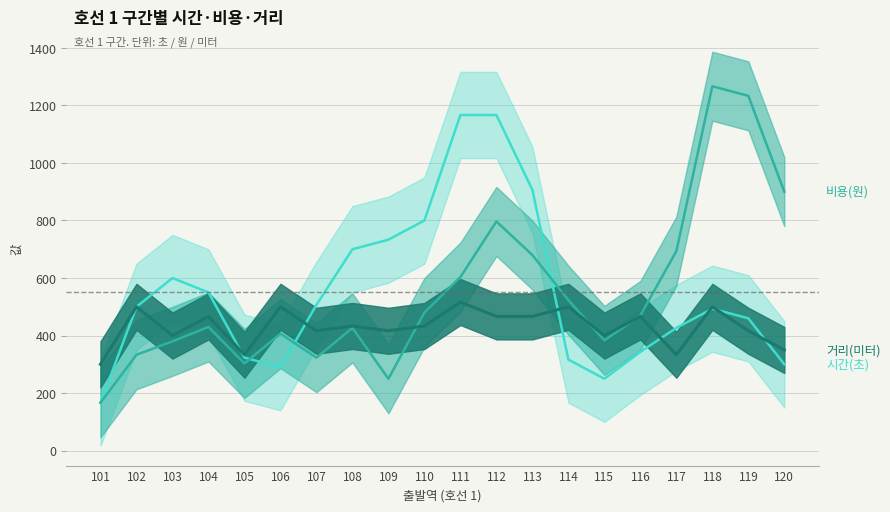

Reading left to right, list all the values displayed in this chart.

시간(초): 101=166.7	102=500.0	103=600.0	104=550.0	105=323.3	106=290.0	107=506.7	108=700.0	109=733.3	110=800.0	111=1166.7	112=1166.7	113=906.7	114=316.7	115=250.0	116=343.3	117=426.7	118=493.3	119=460.0	120=300.0
비용(원): 101=166.7	102=333.3	103=380.0	104=430.0	105=303.3	106=406.7	107=323.3	108=426.7	109=250.0	110=480.0	111=603.3	112=796.7	113=680.0	114=523.3	115=383.3	116=470.0	117=693.3	118=1266.7	119=1233.3	120=900.0
거리(미터): 101=300.0	102=500.0	103=400.0	104=466.7	105=333.3	106=500.0	107=416.7	108=433.3	109=416.7	110=433.3	111=516.7	112=466.7	113=466.7	114=500.0	115=400.0	116=466.7	117=333.3	118=500.0	119=416.7	120=350.0